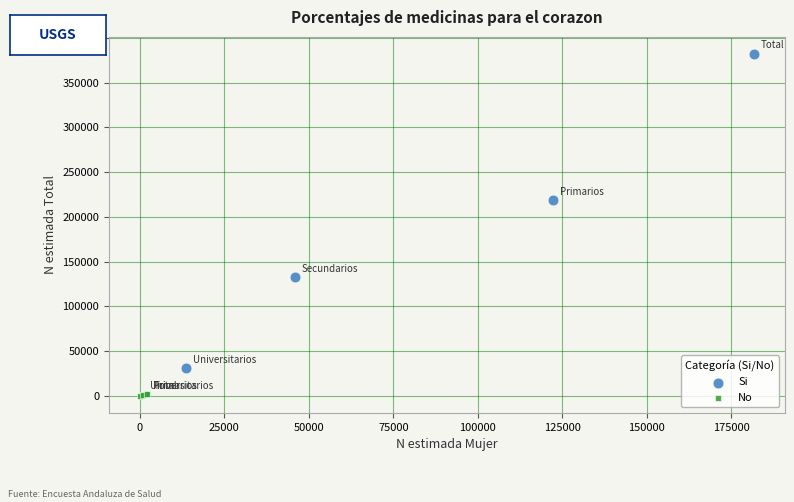

What are all the series names shown in the legend?

Si, No